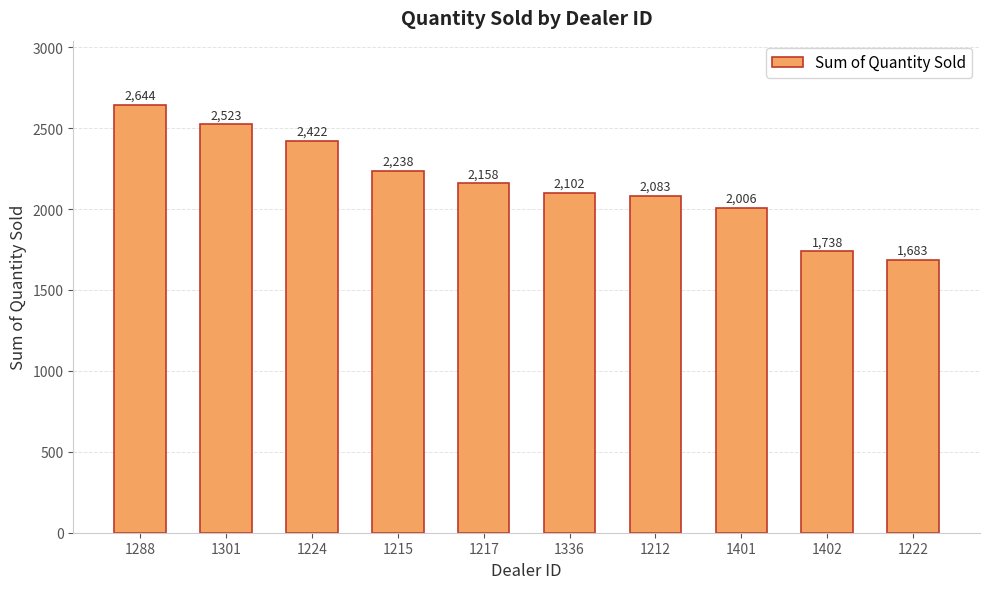

Reading left to right, extract all data points from this chart.

1288=2644	1301=2523	1224=2422	1215=2238	1217=2158	1336=2102	1212=2083	1401=2006	1402=1738	1222=1683